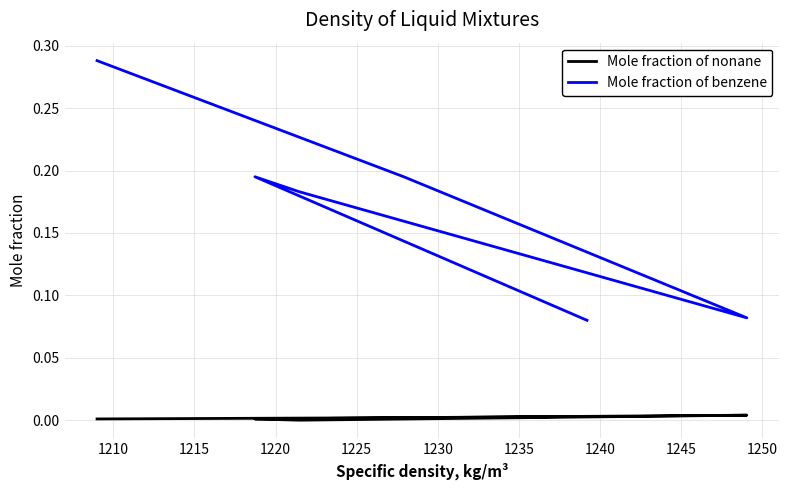

True or false: Mole fraction of benzene has a value of 0.2 at 1225.

True